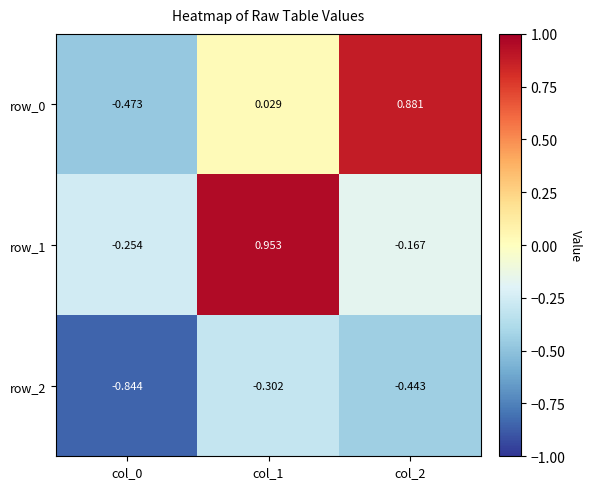

At which label does row_1 first exceed 0?

col_1